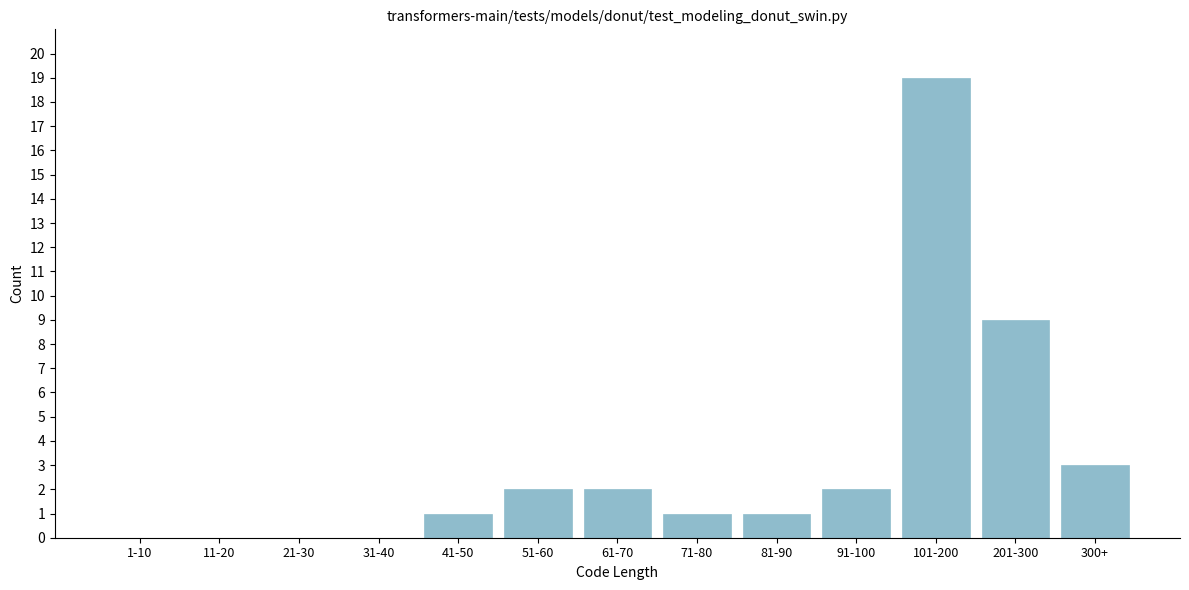

Reading left to right, list all the values displayed in this chart.

1-10=0	11-20=0	21-30=0	31-40=0	41-50=1	51-60=2	61-70=2	71-80=1	81-90=1	91-100=2	101-200=19	201-300=9	300+=3